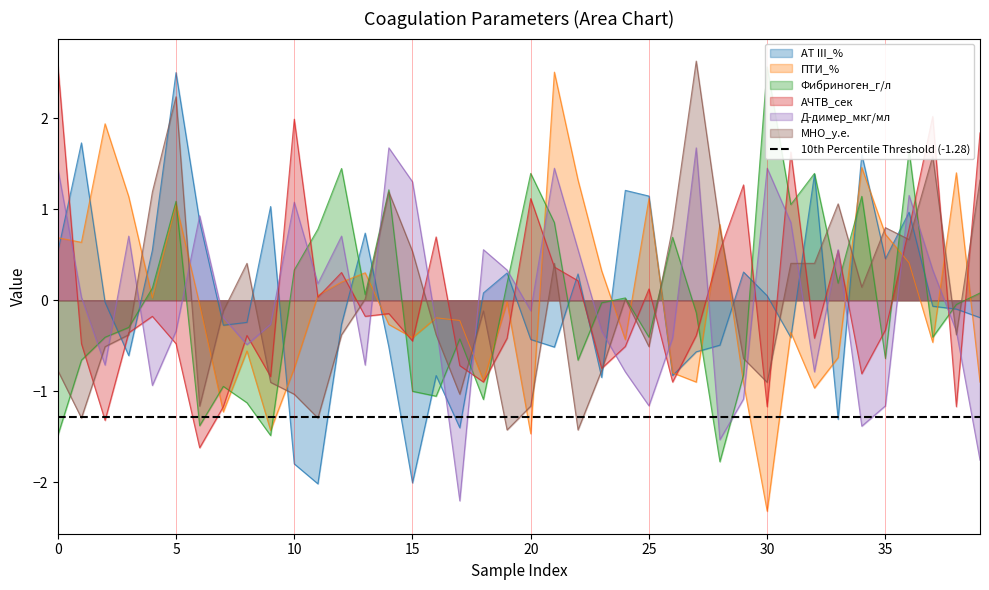

What is the approximate value of АТ III_% at 36?

1.0